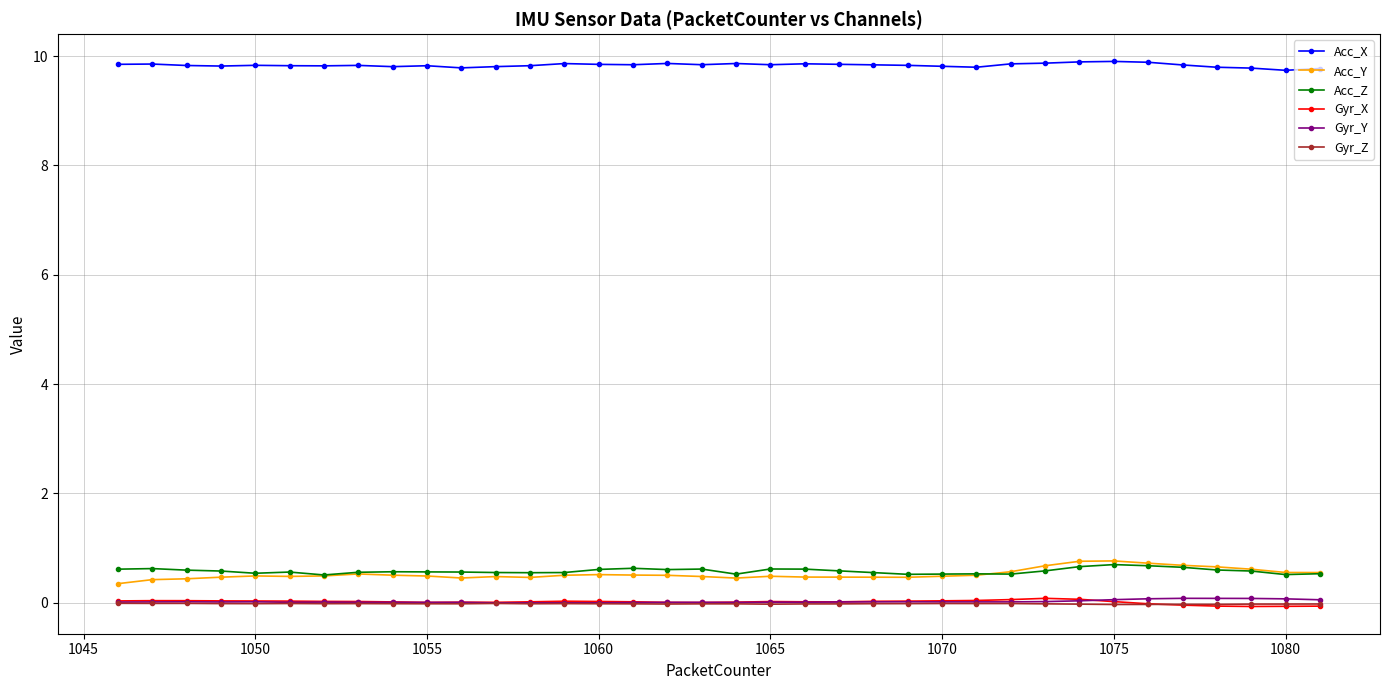

At how many categories does at least one series exceed 9?

36